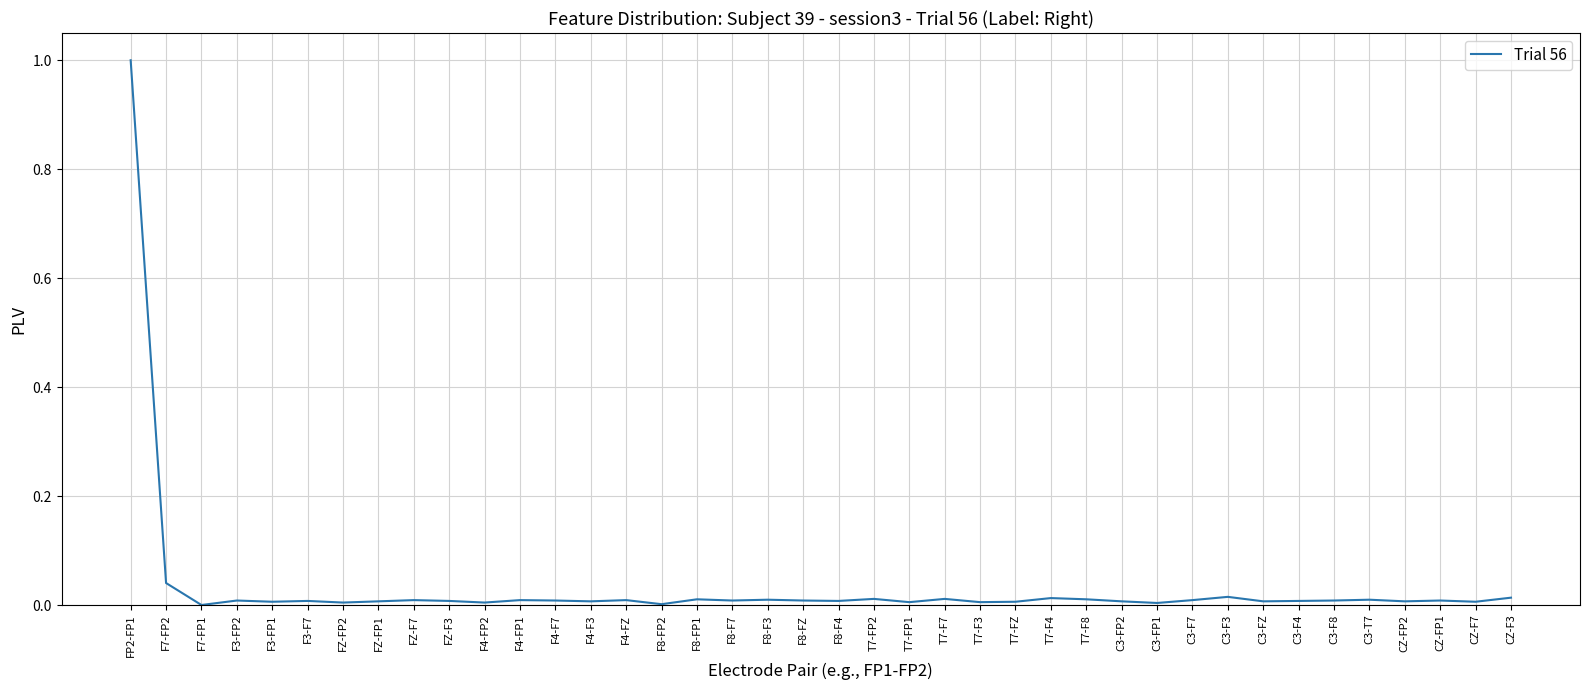

The value at FP2-FP1 is 1.0. True or false?

True